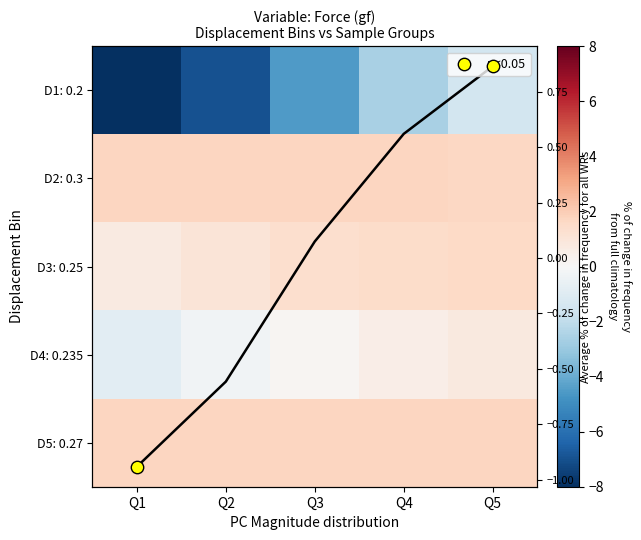

At how many categories does at least one series exceed -7?

5